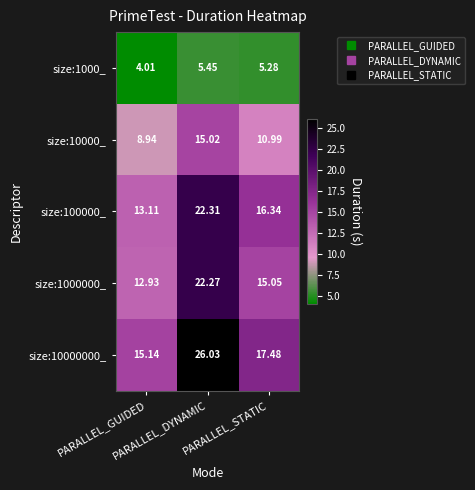

Between PARALLEL_GUIDED and PARALLEL_STATIC, which is larger?

PARALLEL_STATIC